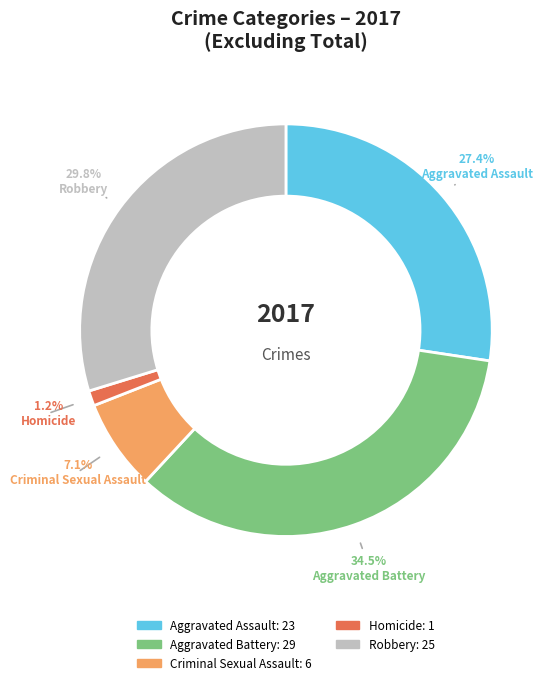

What is the ratio of the value at Criminal Sexual Assault to the value at Aggravated Assault?

0.3